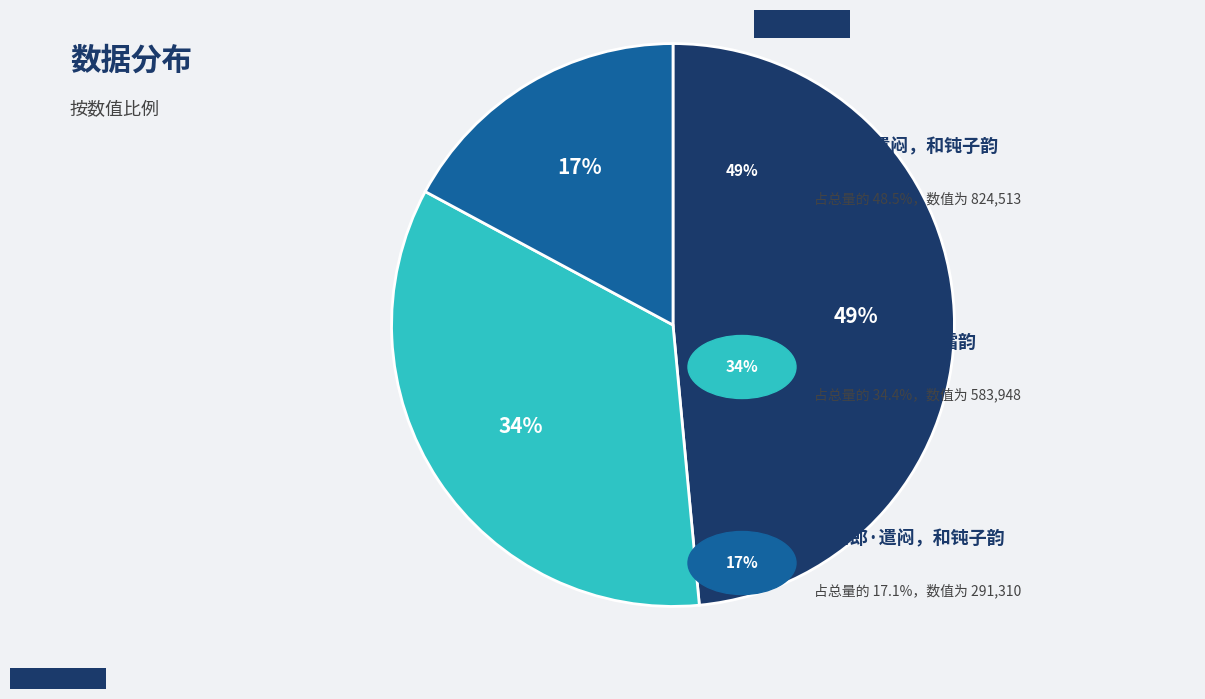

To the nearest percent, what is the average slice percentage?

33%